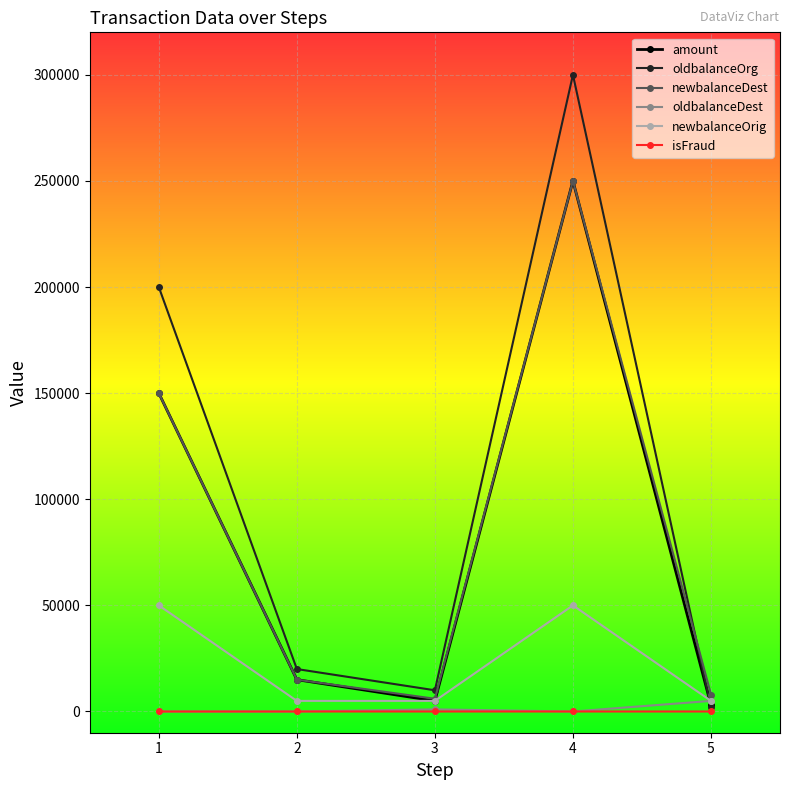

At how many categories does at least one series exceed 39514?

2